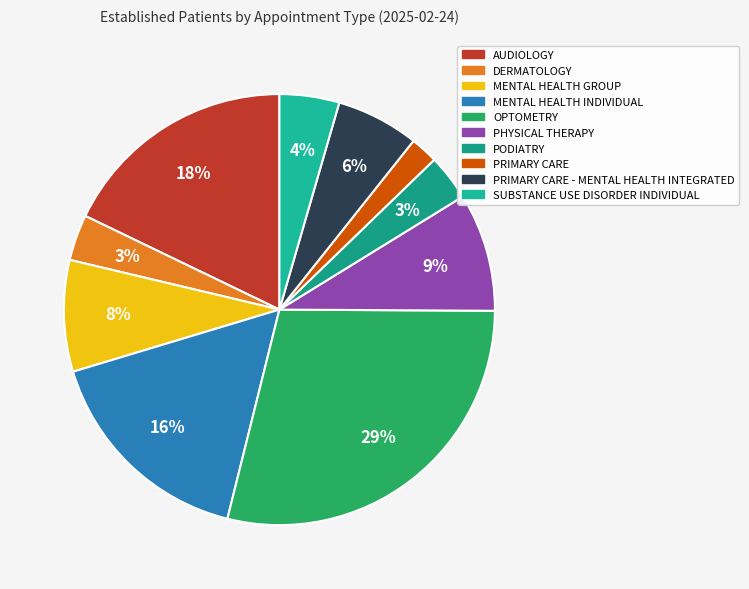

Combined, do PHYSICAL THERAPY and PRIMARY CARE account for over 50%?

No